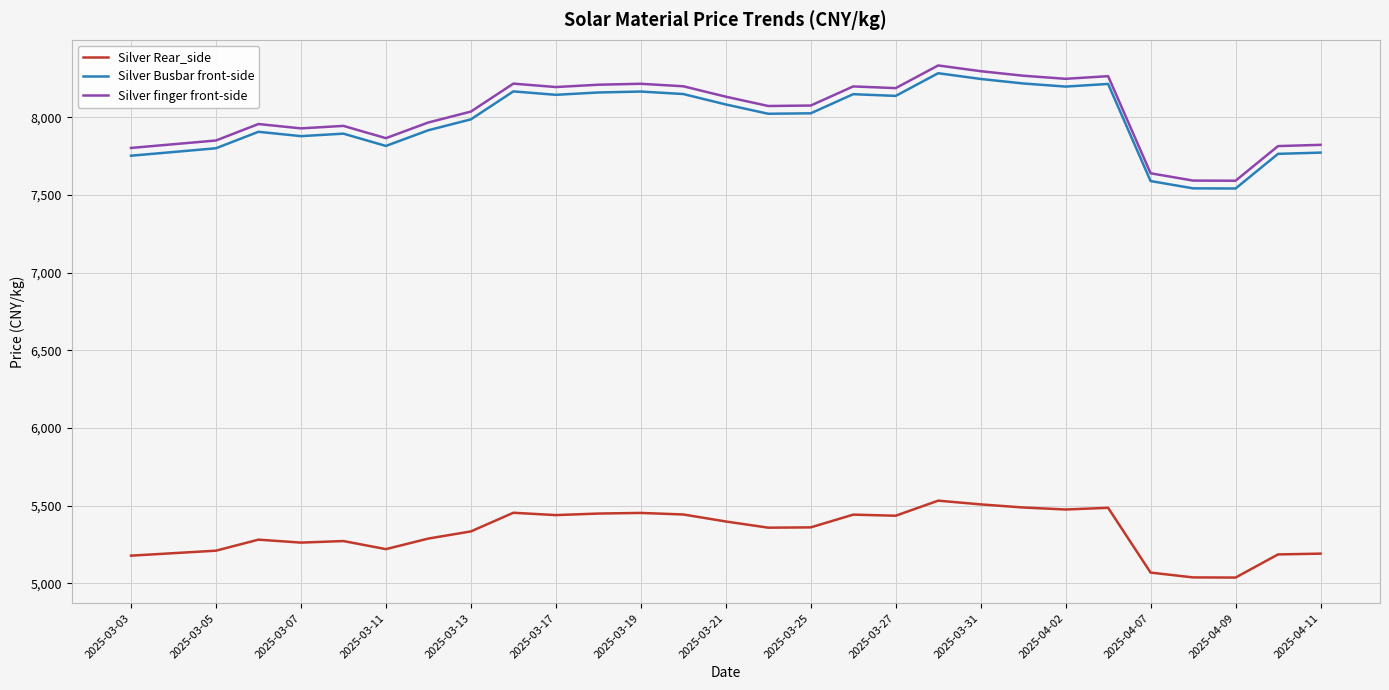

What is the highest value of the Silver Busbar front-side series?

8284